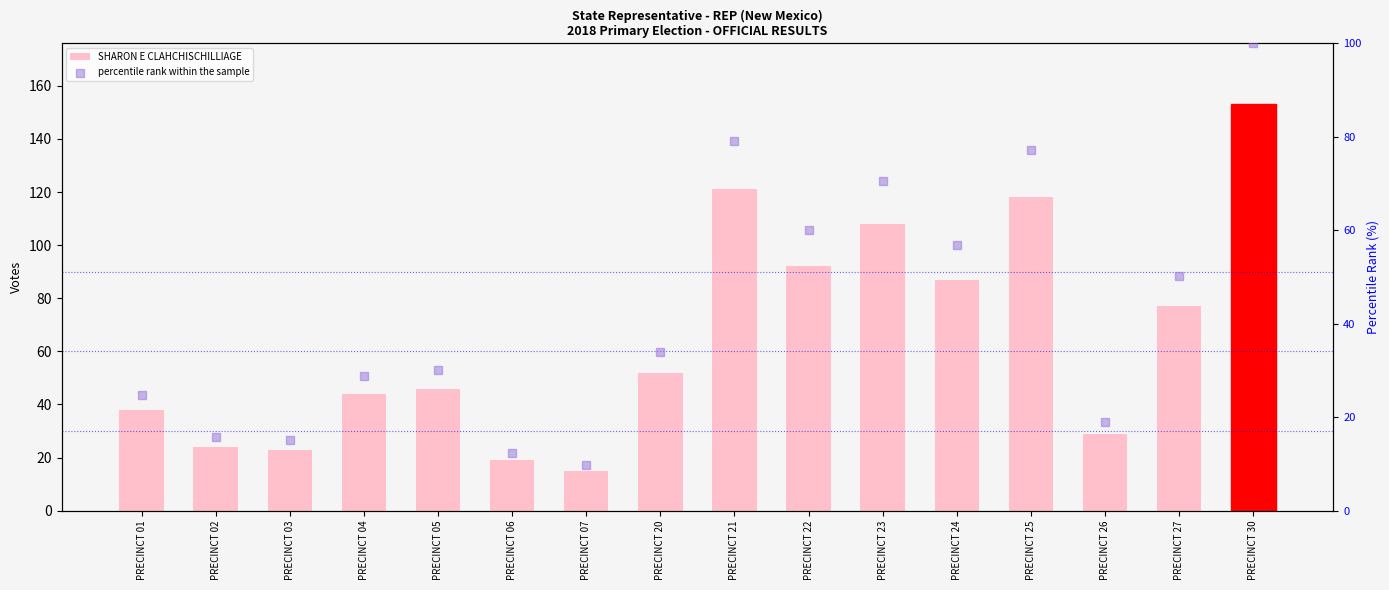

Which series has the largest Y range (max minus min)?

SHARON E CLAHCHISCHILLIAGE